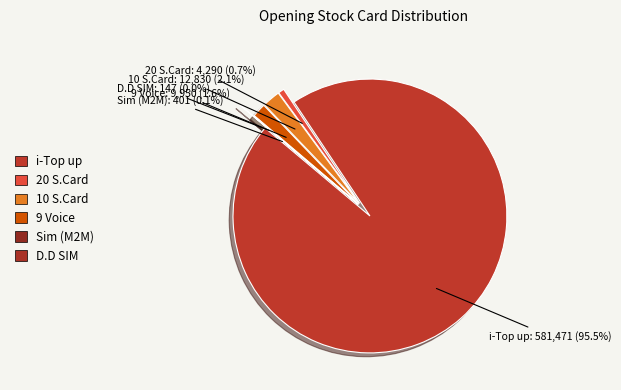

What is the largest slice in the pie chart?

i-Top up